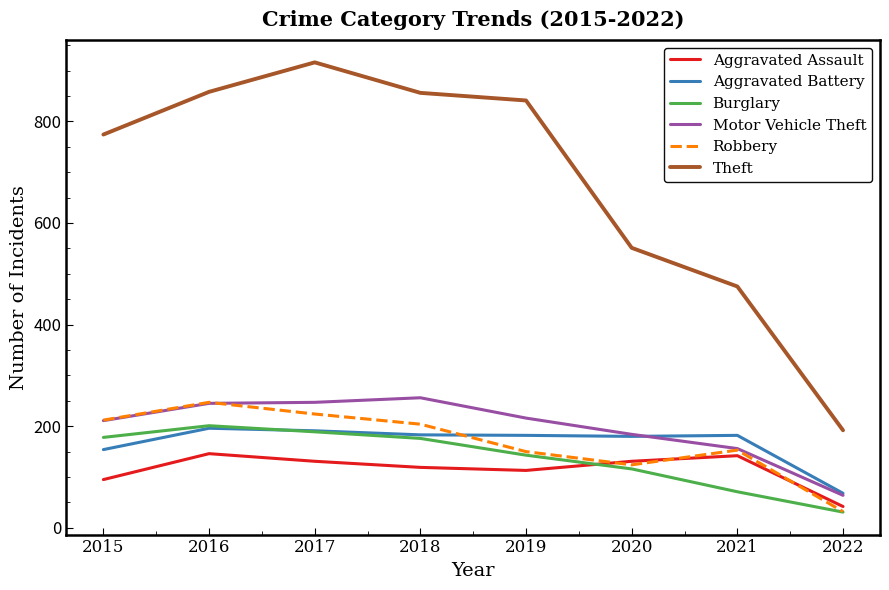

Where do Motor Vehicle Theft and Robbery first cross each other?

2016 and 2017